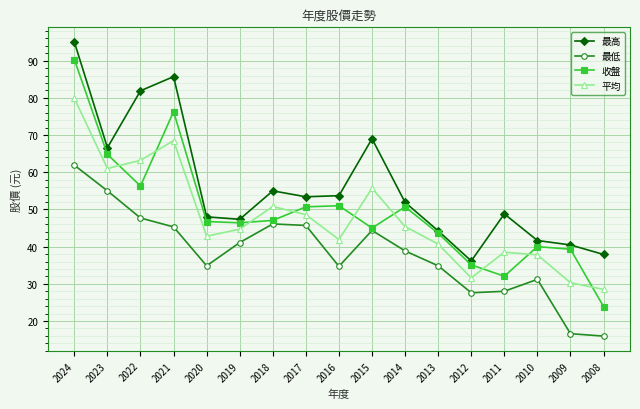

The value of 平均 at 2017 is 20.9. True or false?

False